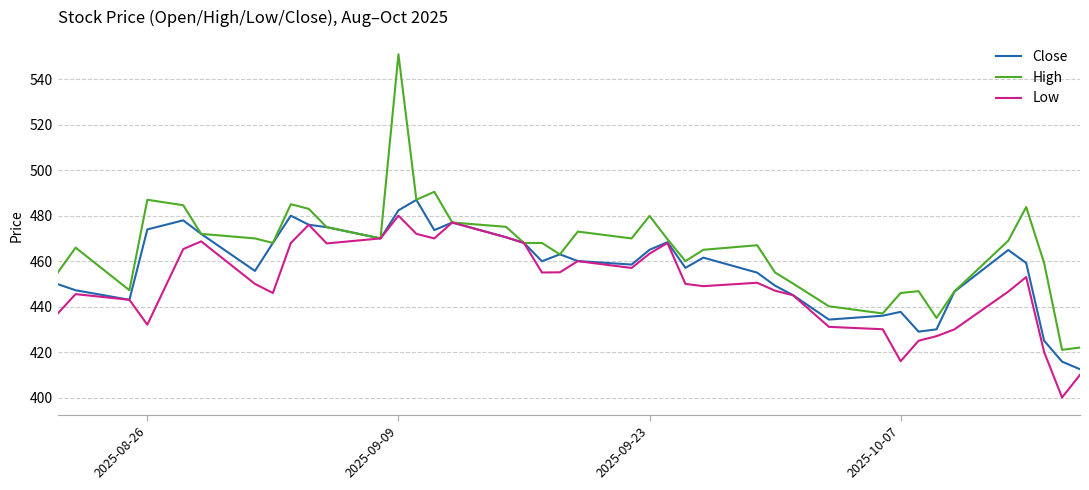

Which series has the largest total across all categories?

High